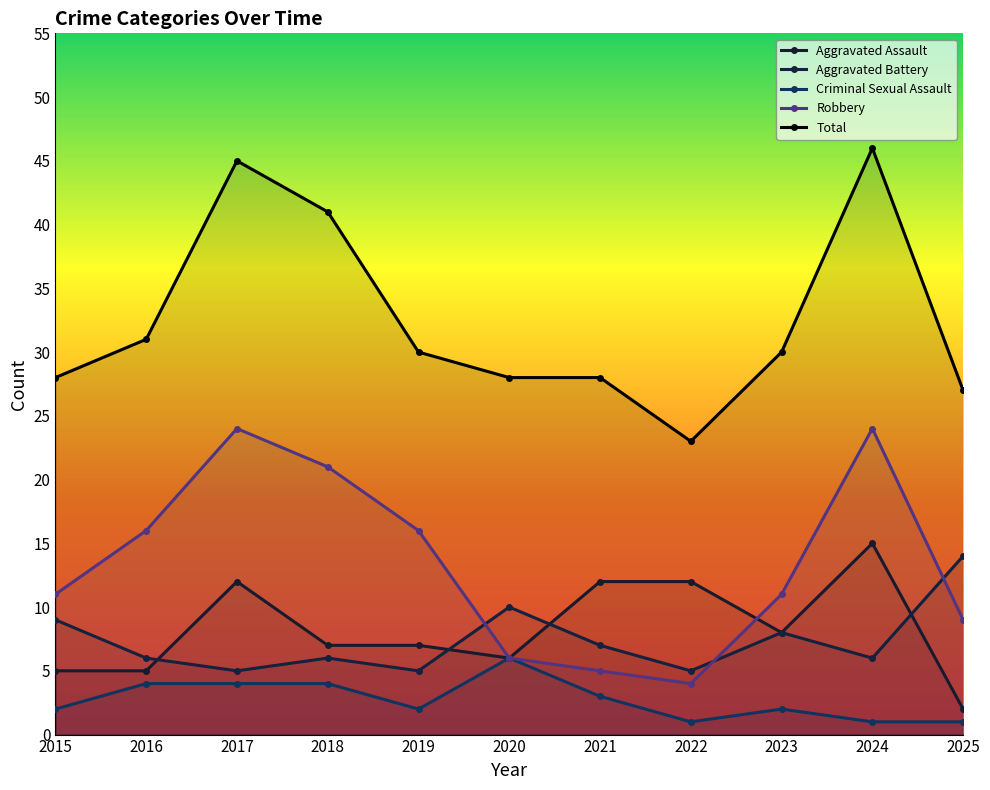

How many values in the Robbery series exceed 11?

5